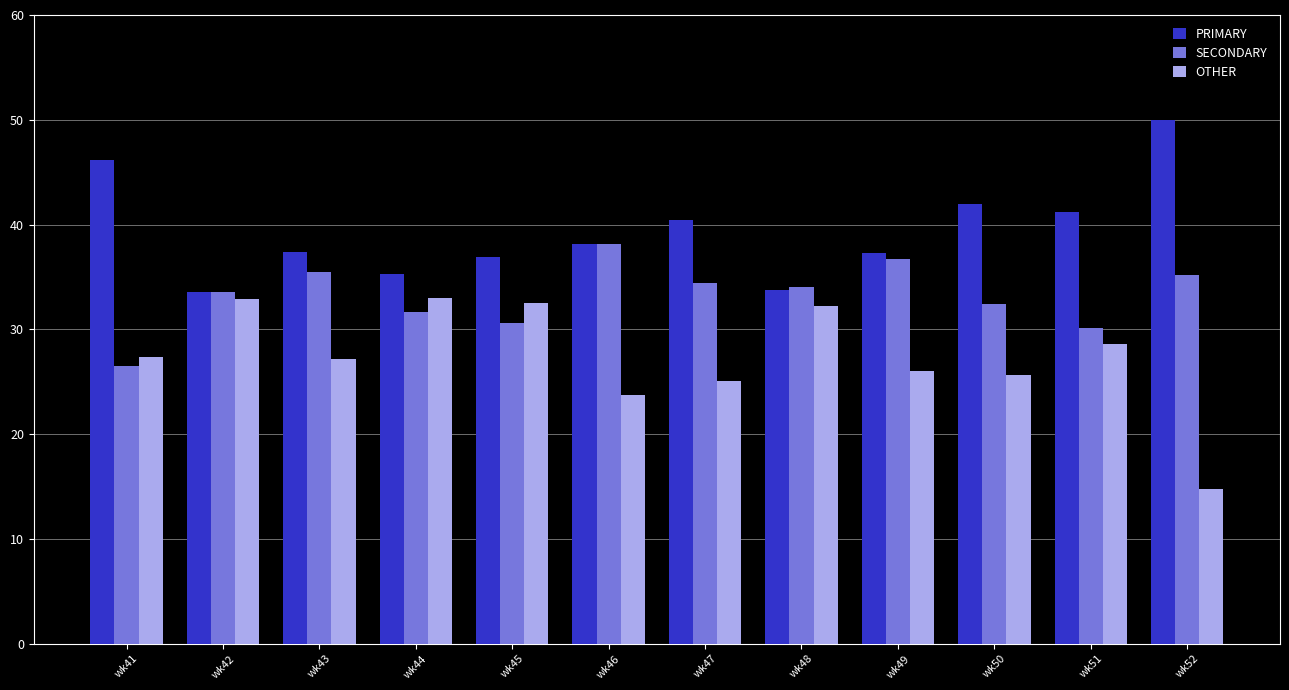

What value does the SECONDARY series have at wk43?

35.4